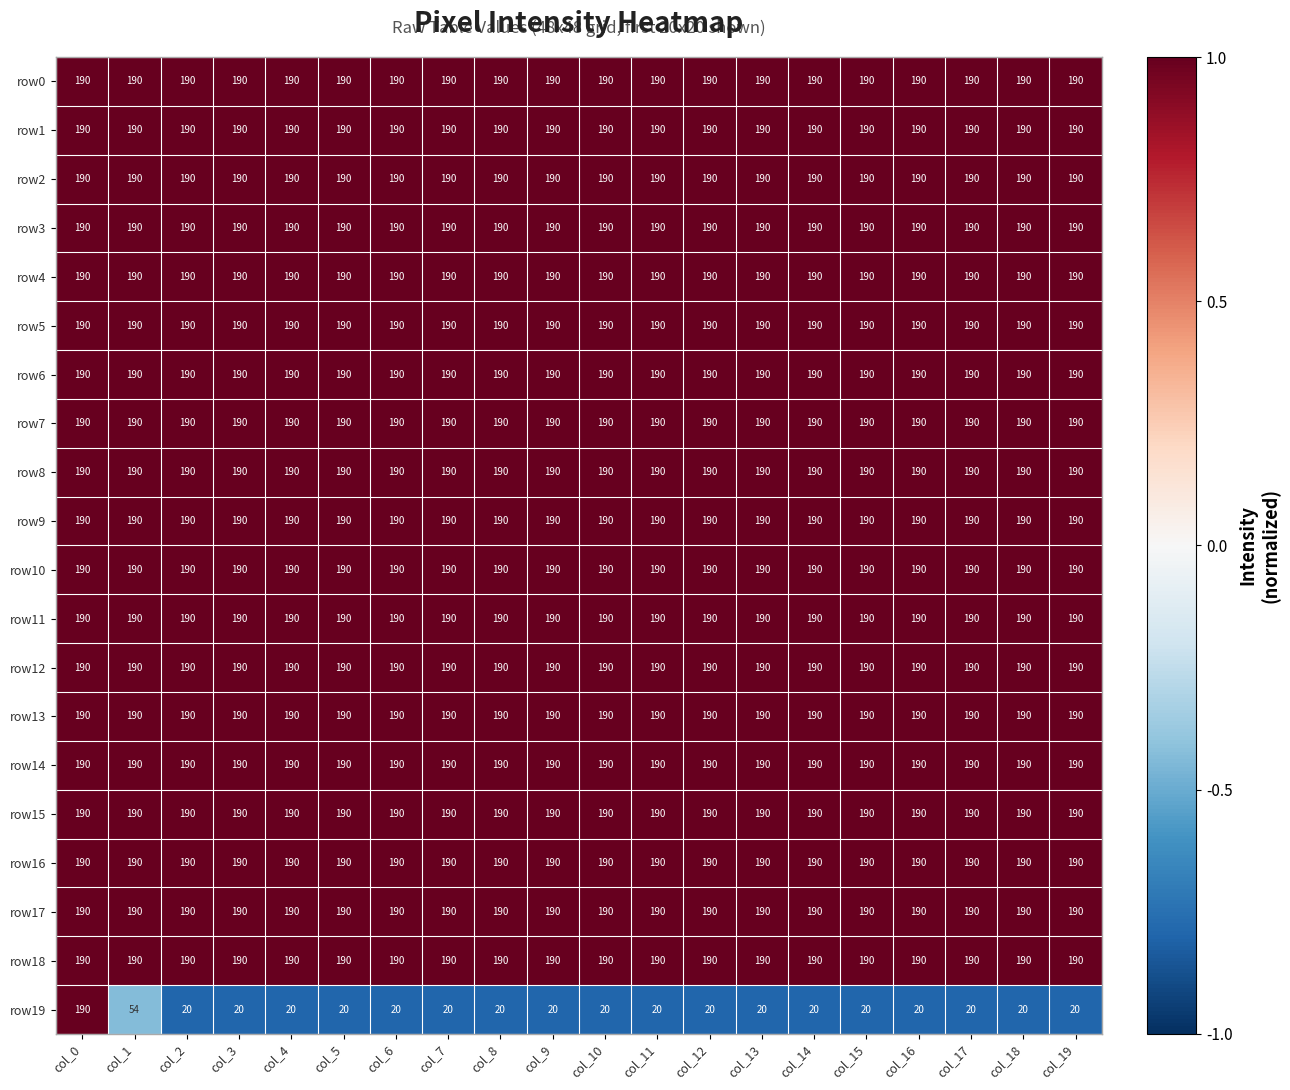

What is the minimum value shown in the chart?

20